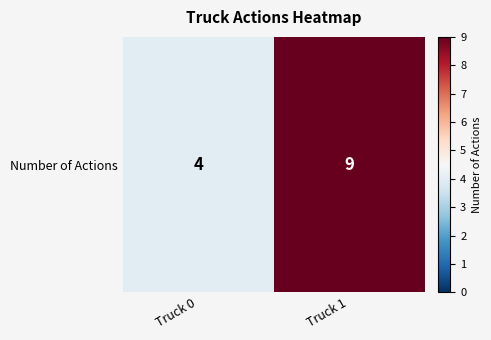

Approximately how many times larger is the value at Truck 1 compared to Truck 0?

2.2